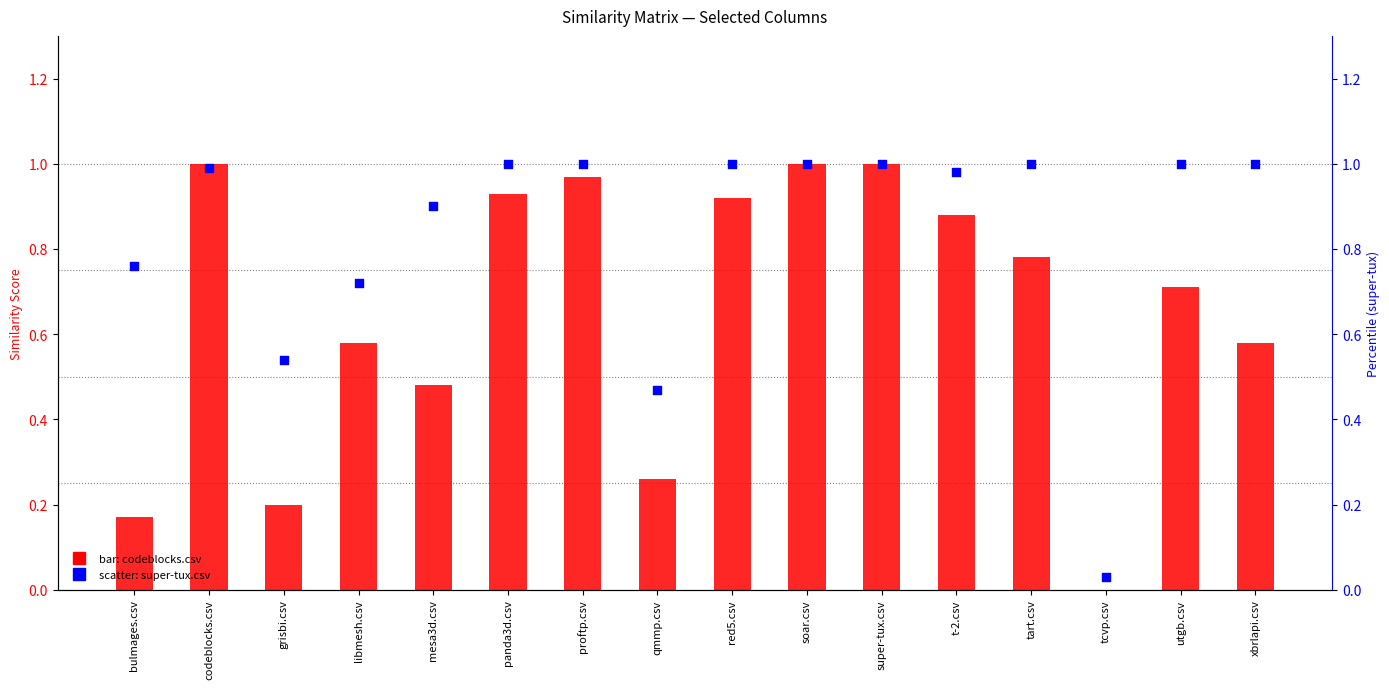

At which category is the sum across all series the highest?

soar.csv